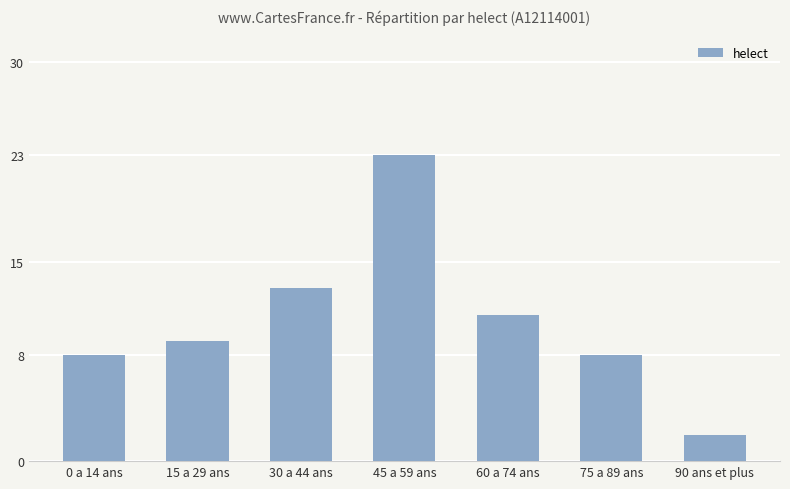

The value at 45 a 59 ans is 23. True or false?

True